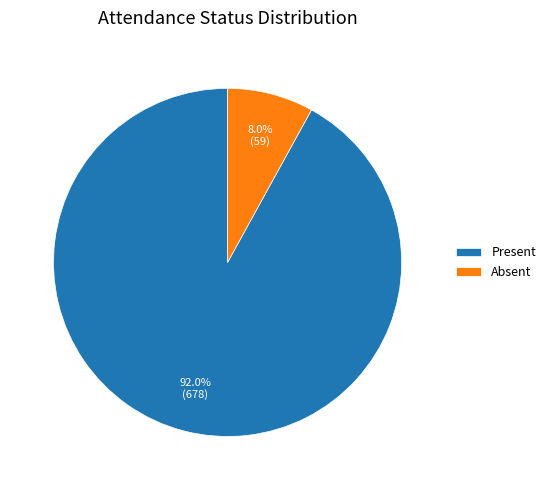

Between Absent and Present, which is larger?

Present